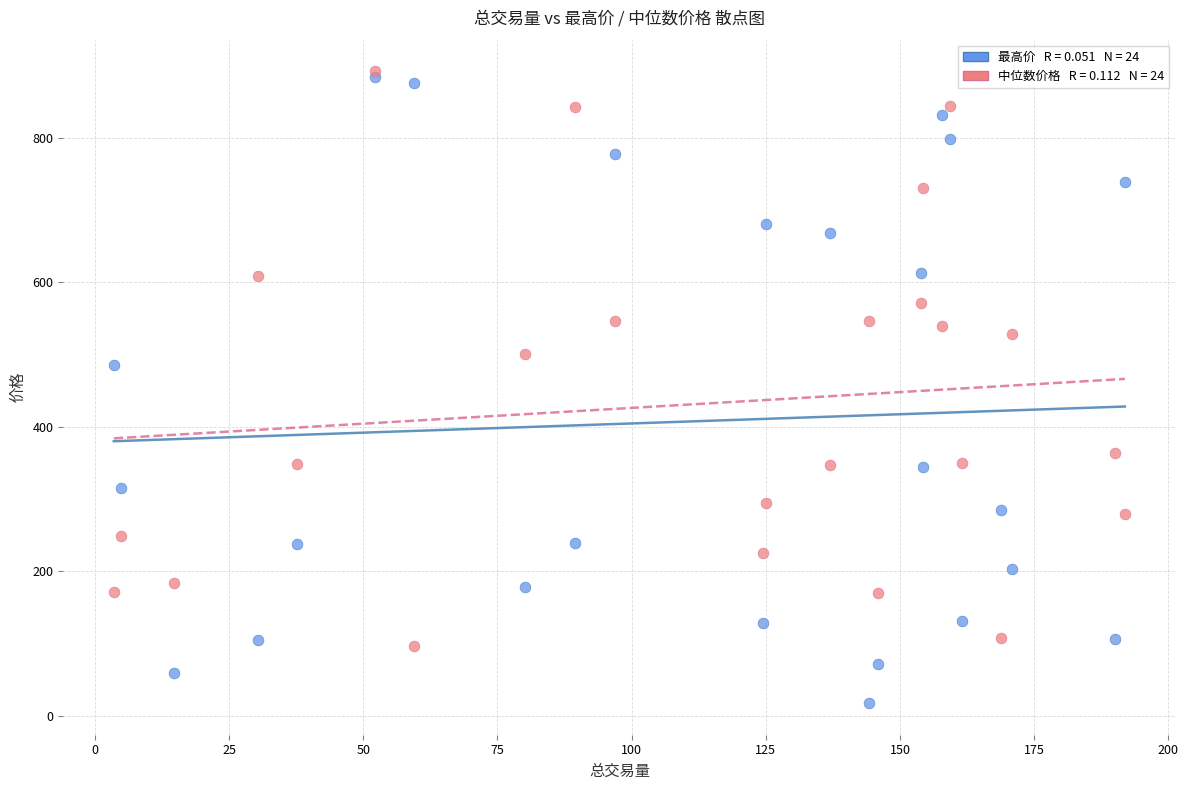

Across all series, what Y value is closest to 455?

485.8